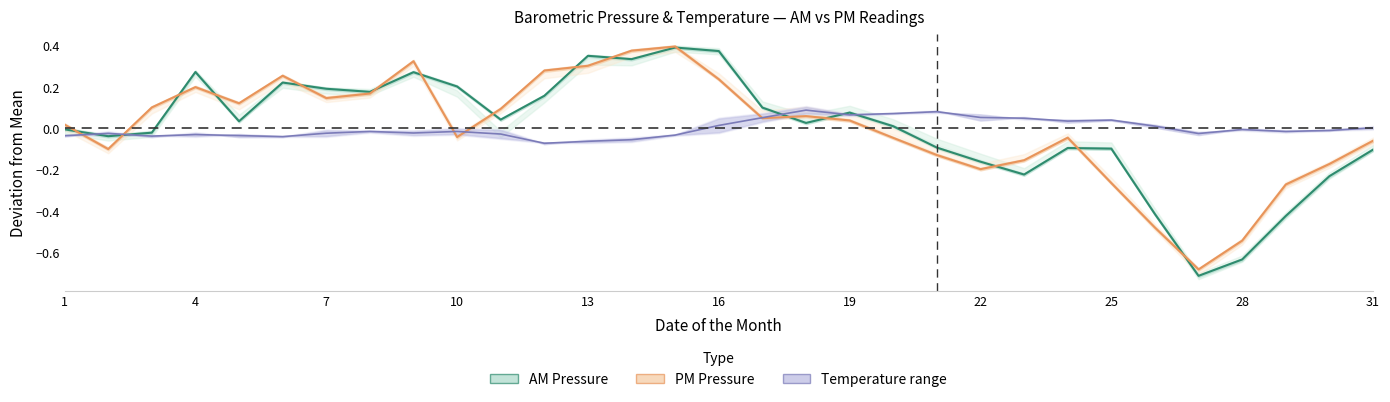

After their last crossing, which series has the higher values: PM Corrected or Temp mean?

Temp mean